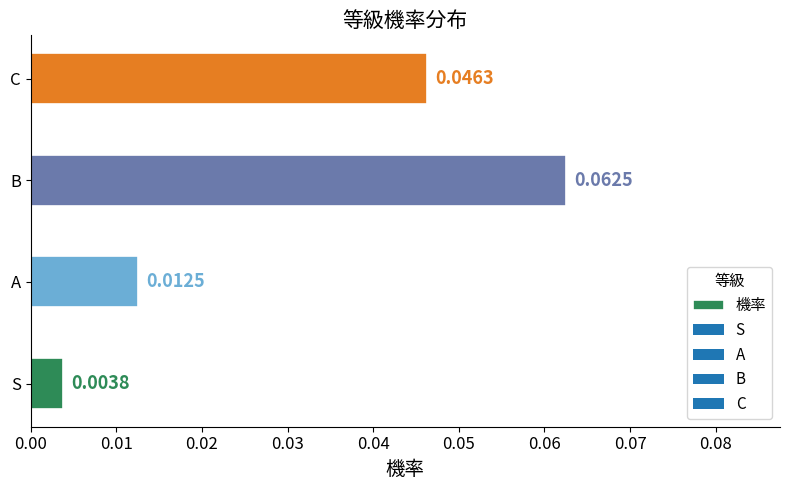

Rank the categories by value from highest to lowest.

B, C, A, S